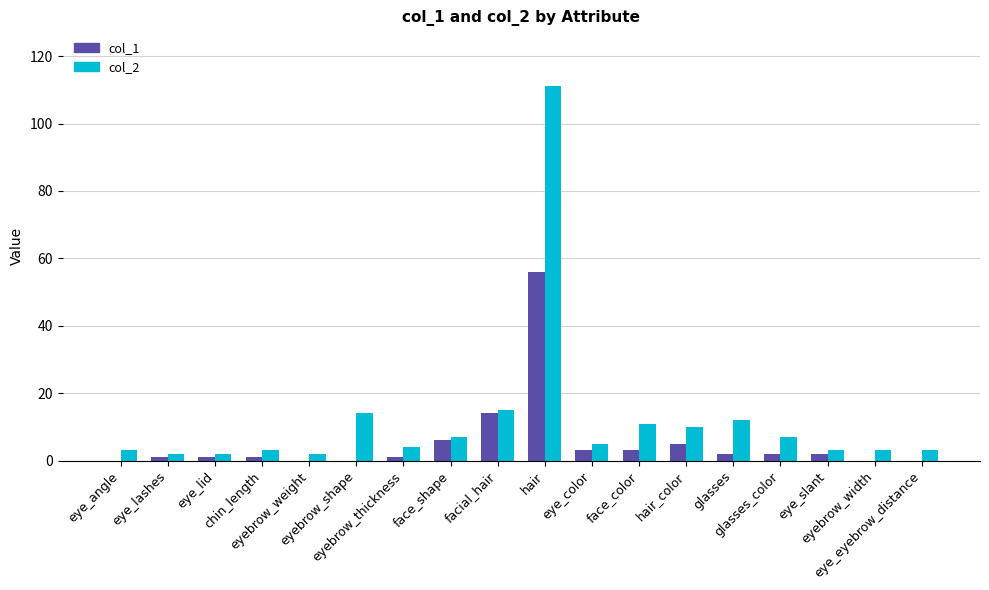

Reading left to right, extract all data points from this chart.

col_1: 0	1	1	1	0	0	1	6	14	56	3	3	5	2	2	2	0	0
col_2: 3	2	2	3	2	14	4	7	15	111	5	11	10	12	7	3	3	3